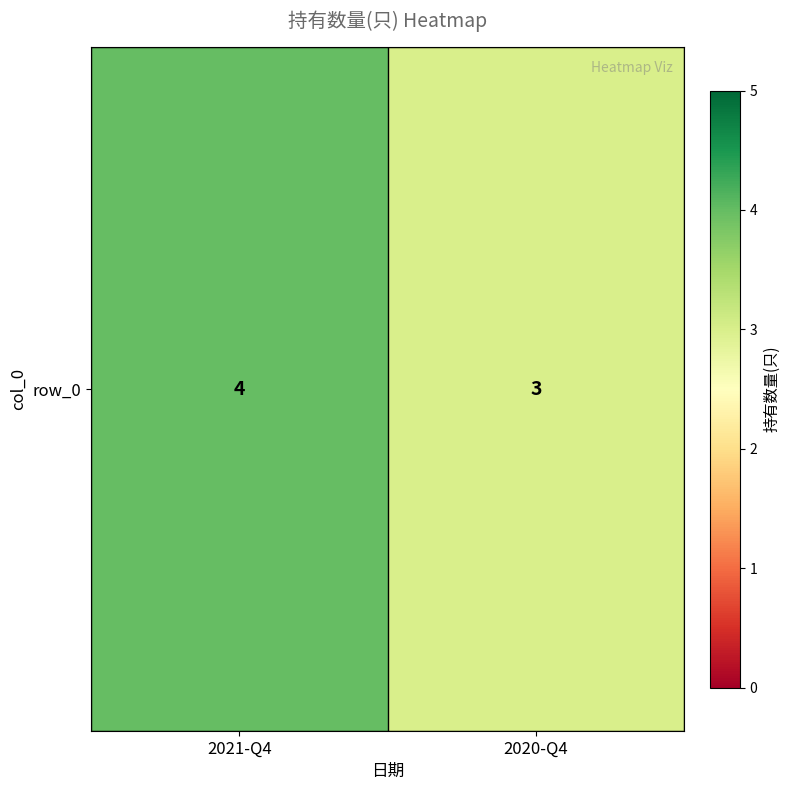

At which category does the chart reach its minimum across all series?

2020-Q4